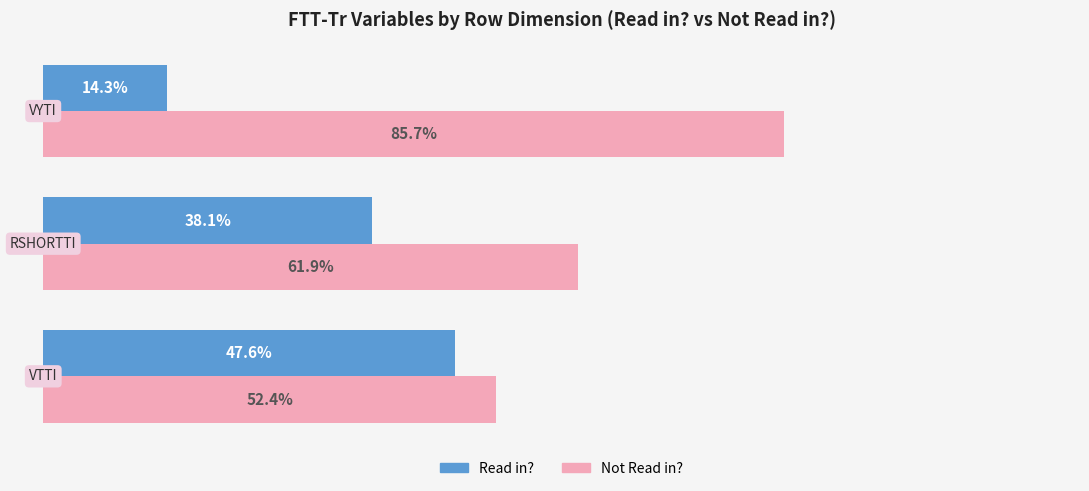

Rank the series by their maximum value, from lowest to highest.

Read in?, Not Read in?